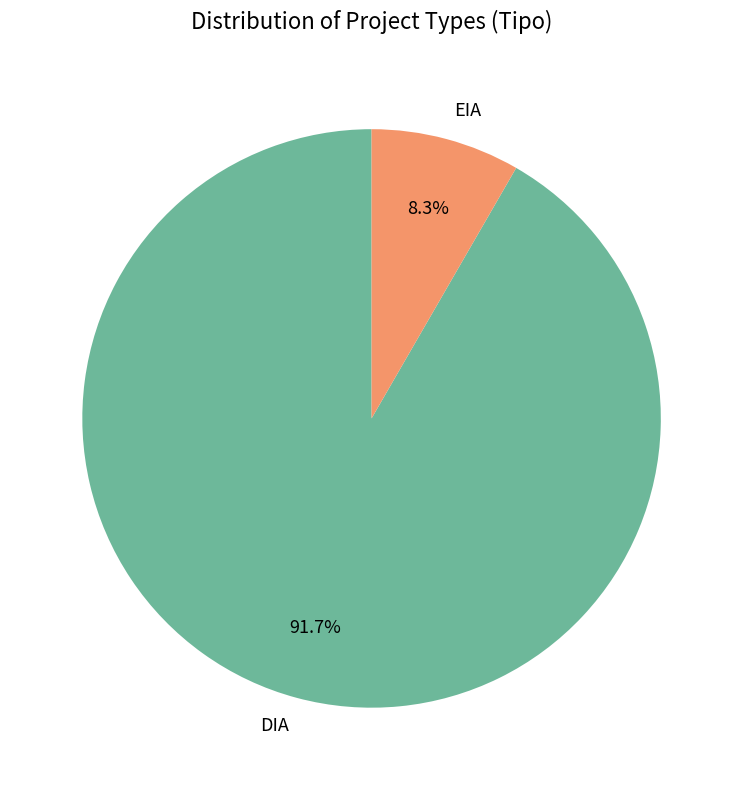

To the nearest percent, what is the difference between the largest and smallest slice percentages?

83%